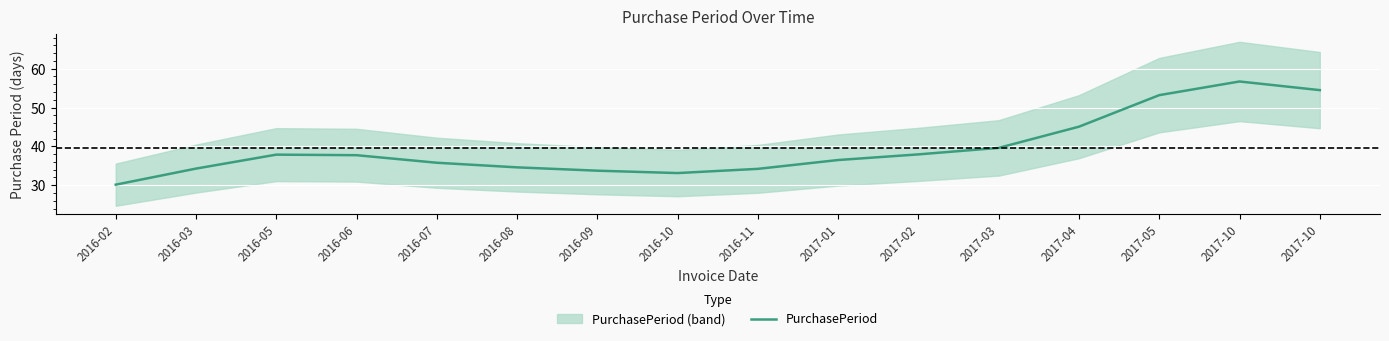

Reading left to right, what are all the values shown in this chart?

2016-02=30.1	2016-03=34.3	2016-05=37.9	2016-06=37.7	2016-07=35.8	2016-08=34.6	2016-09=33.7	2016-10=33.1	2016-11=34.2	2017-01=36.5	2017-02=37.9	2017-03=39.6	2017-04=45.1	2017-05=53.2	2017-10=56.7	2017-10=54.5